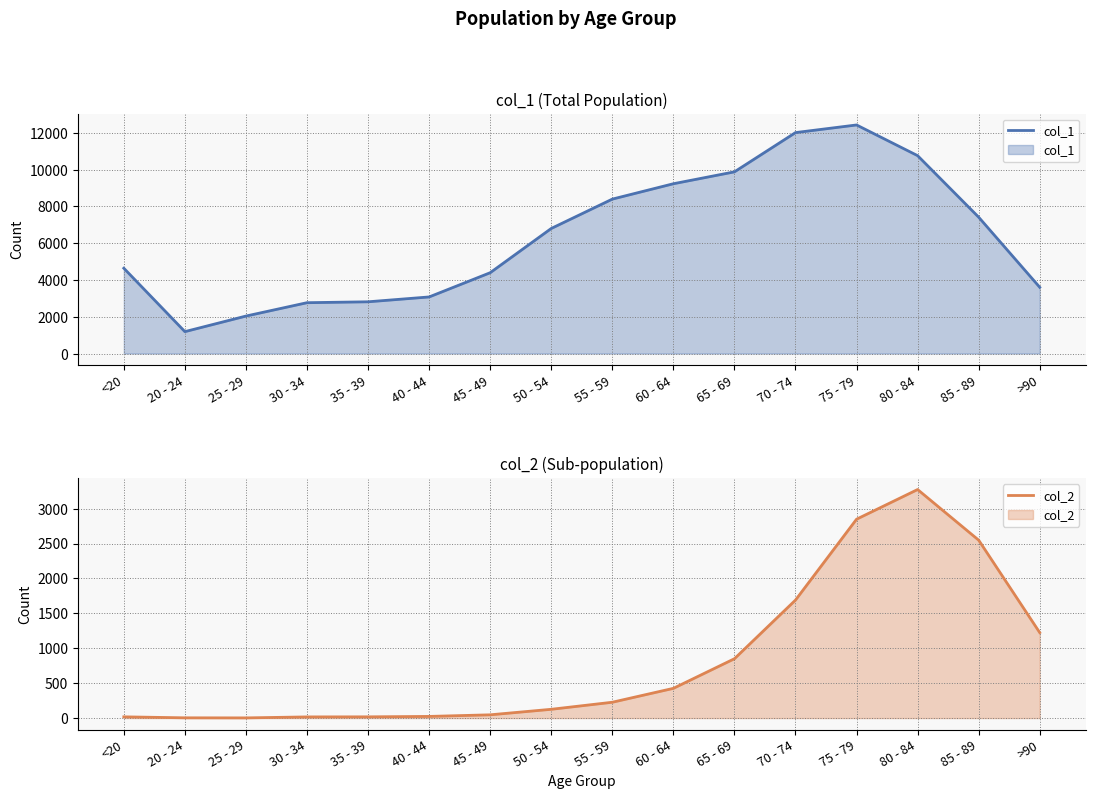

What is the label of the 14th point from the right?

25 - 29